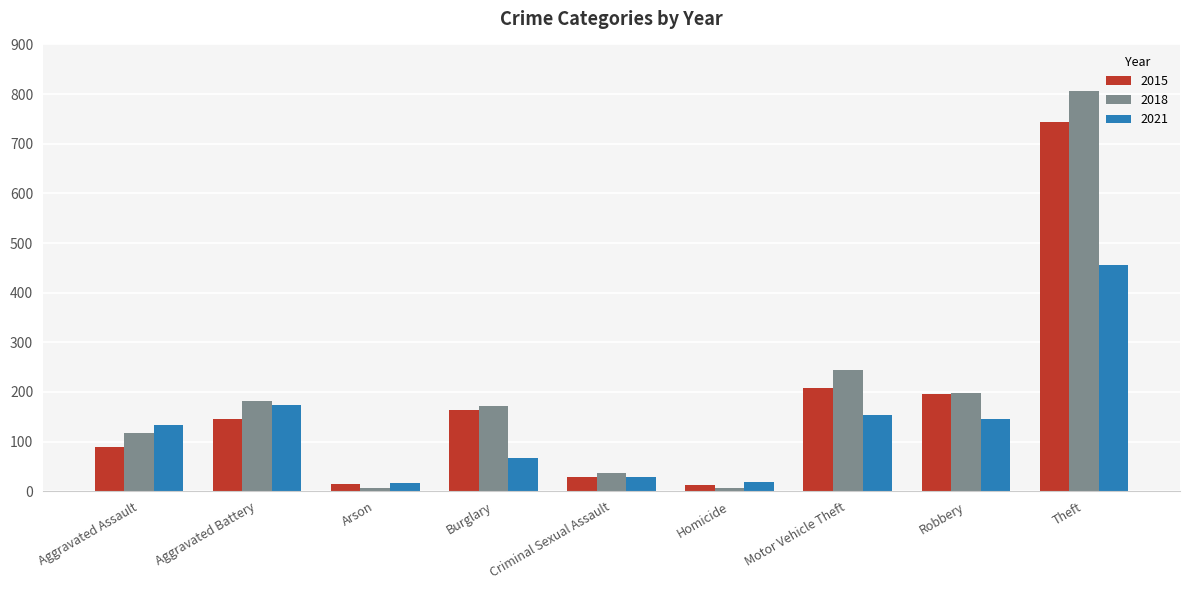

How many values in the 2021 series are below 134?

4